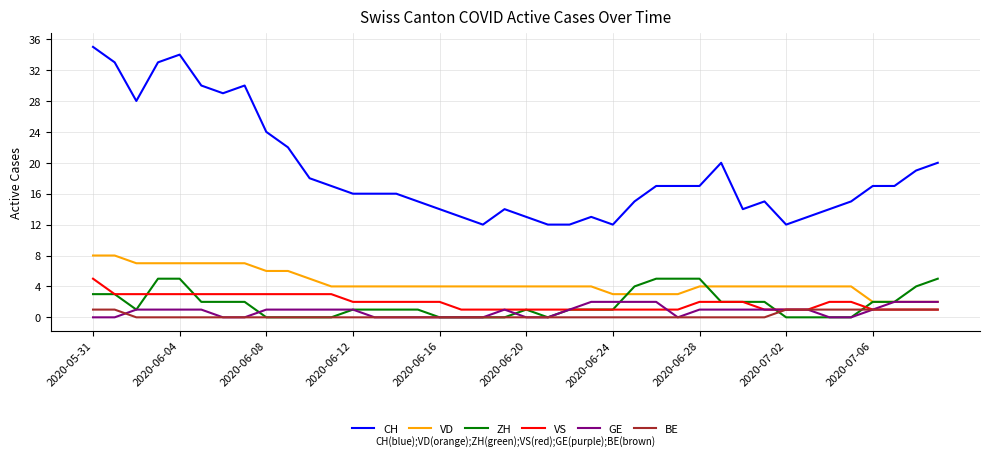

Which series has the widest spread of values?

CH